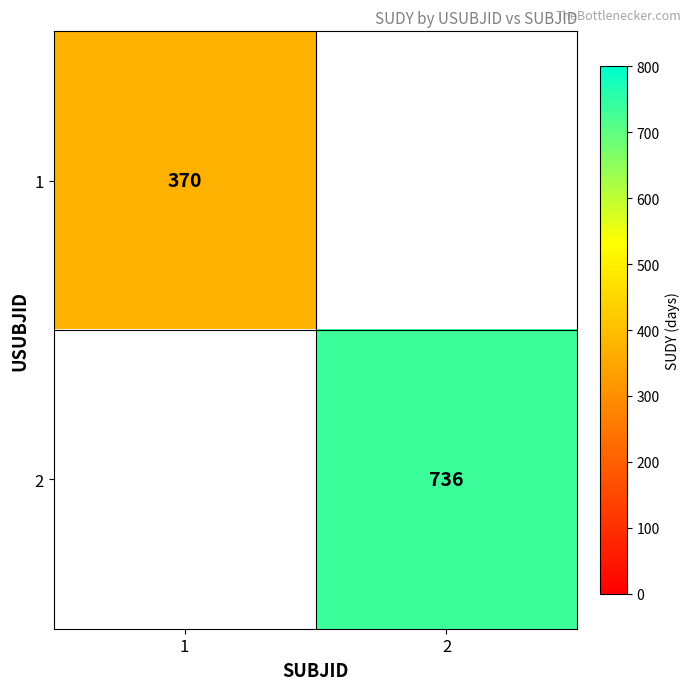

The value of 2 at 2 is 168. True or false?

False